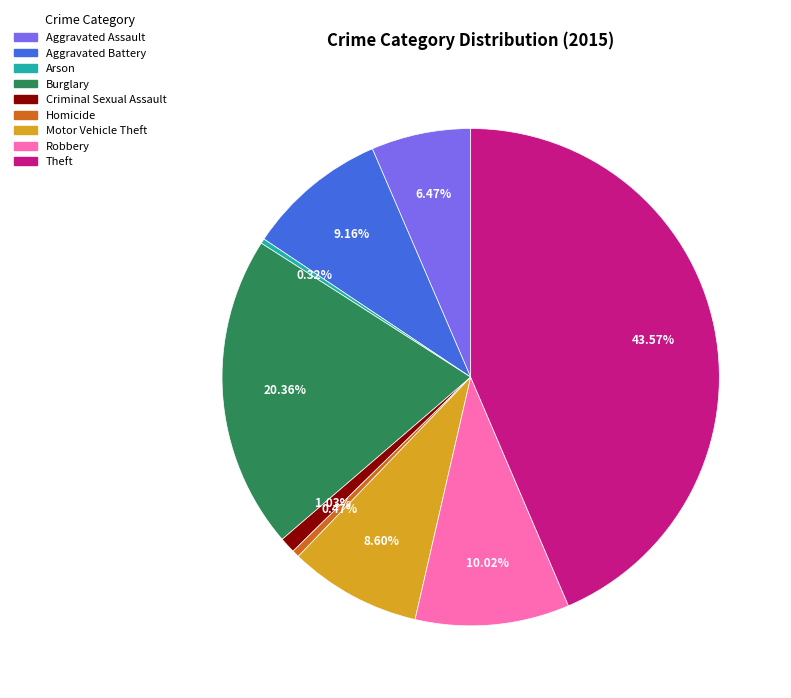

How many segments does this pie chart have?

9